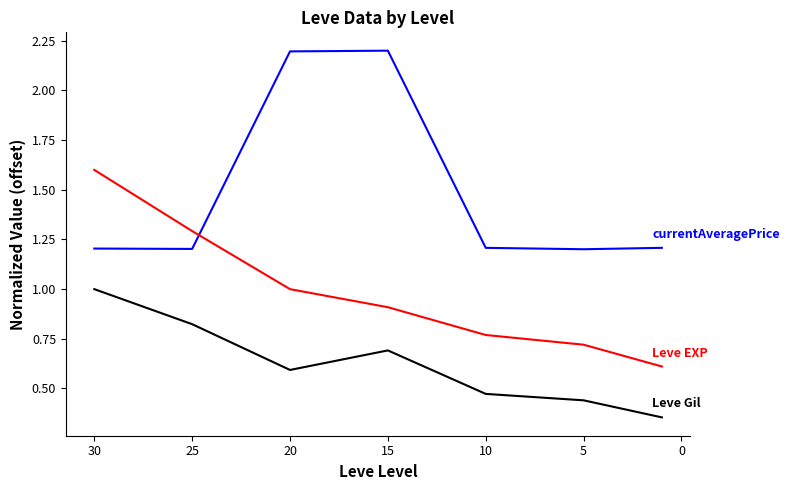

True or false: Leve Gil and currentAveragePrice intersect in this chart.

False